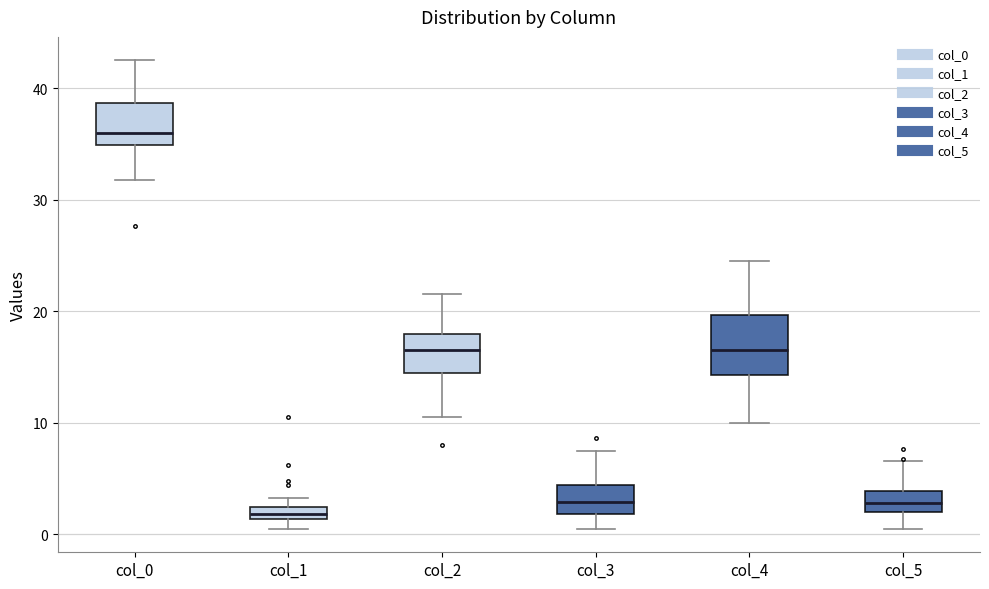

Which box is the tallest, from its lower edge to its upper edge?

col_4